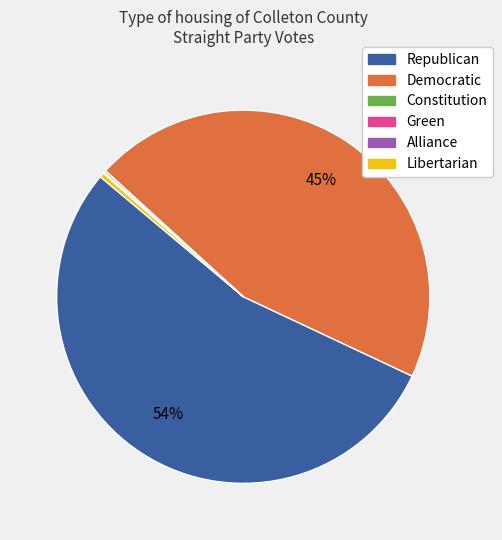

Is there any slice that represents more than half of the pie?

Yes